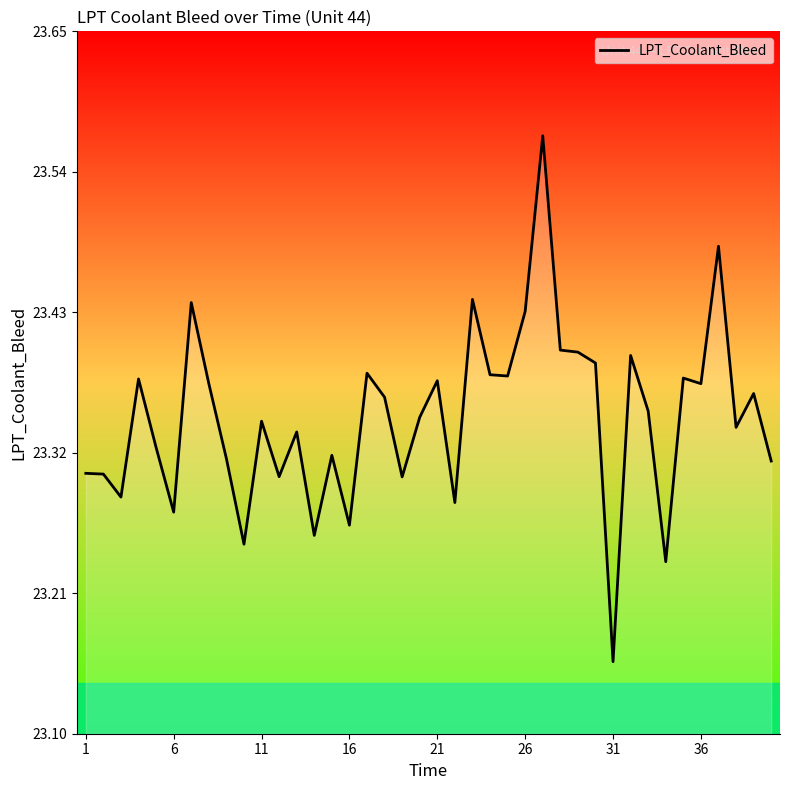

What is the value of the 19th point from the left?

23.3